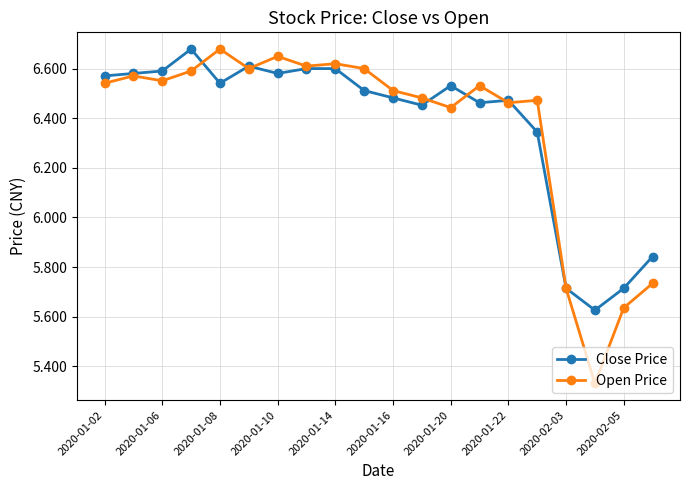

What are all the series names shown in the legend?

Close Price, Open Price